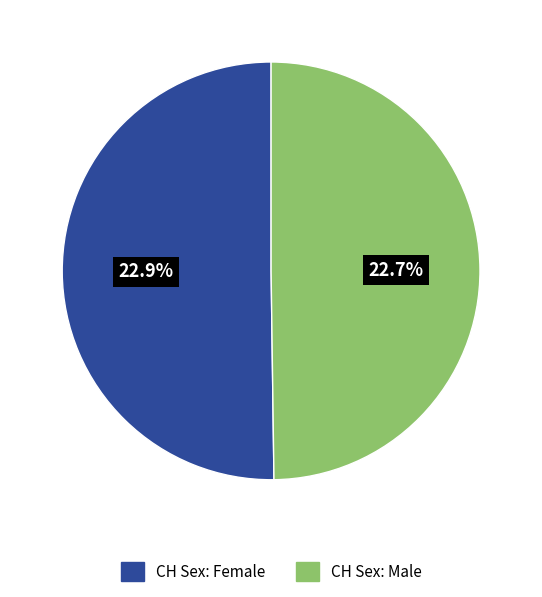

The CH Sex: Female slice represents 50% of the pie. True or false?

True